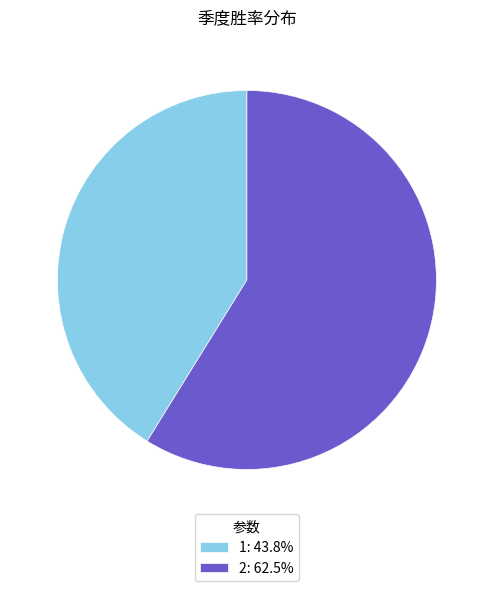

Does 1: 43.8% represent more than half of the total?

No